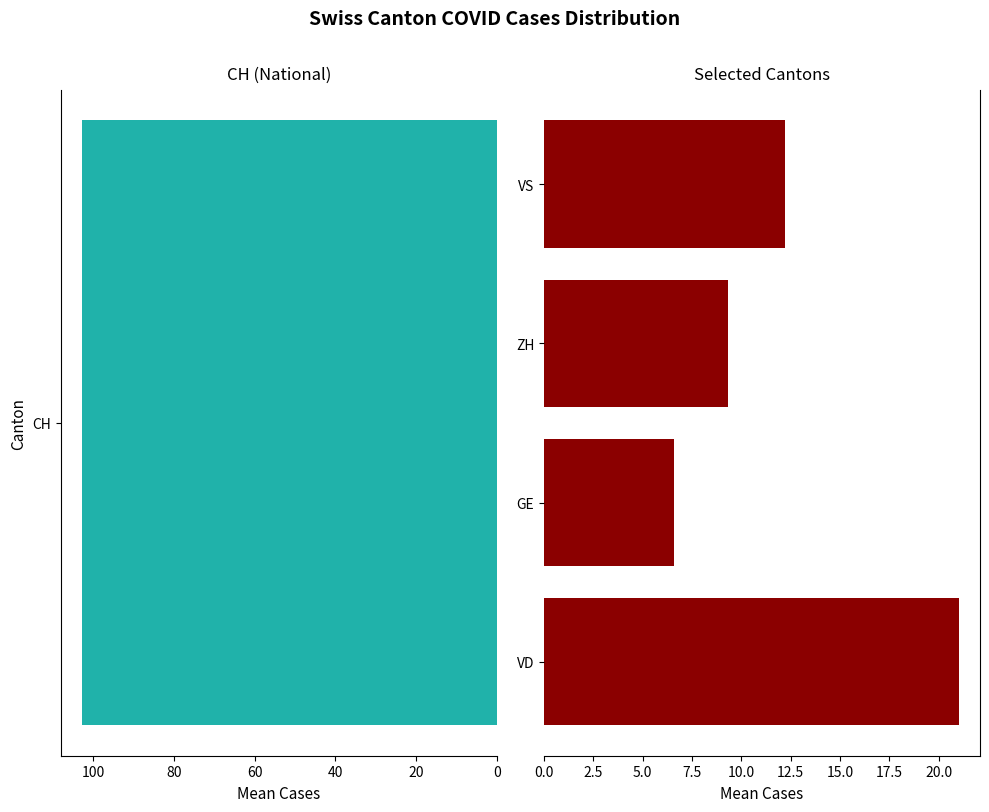

What is the average value?

12.3